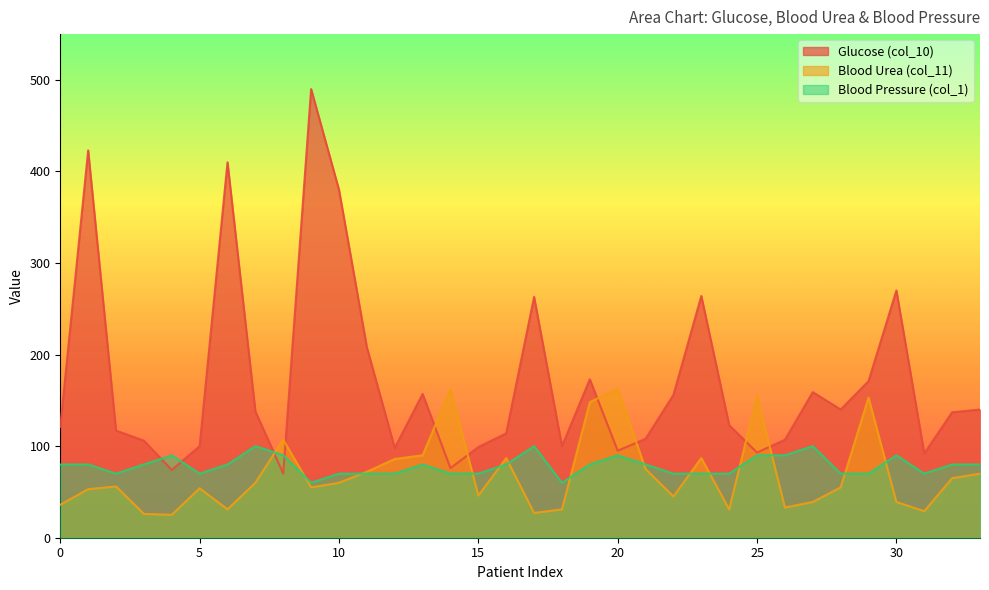

At which label is Blood Urea (col_11) closest to 94?

13